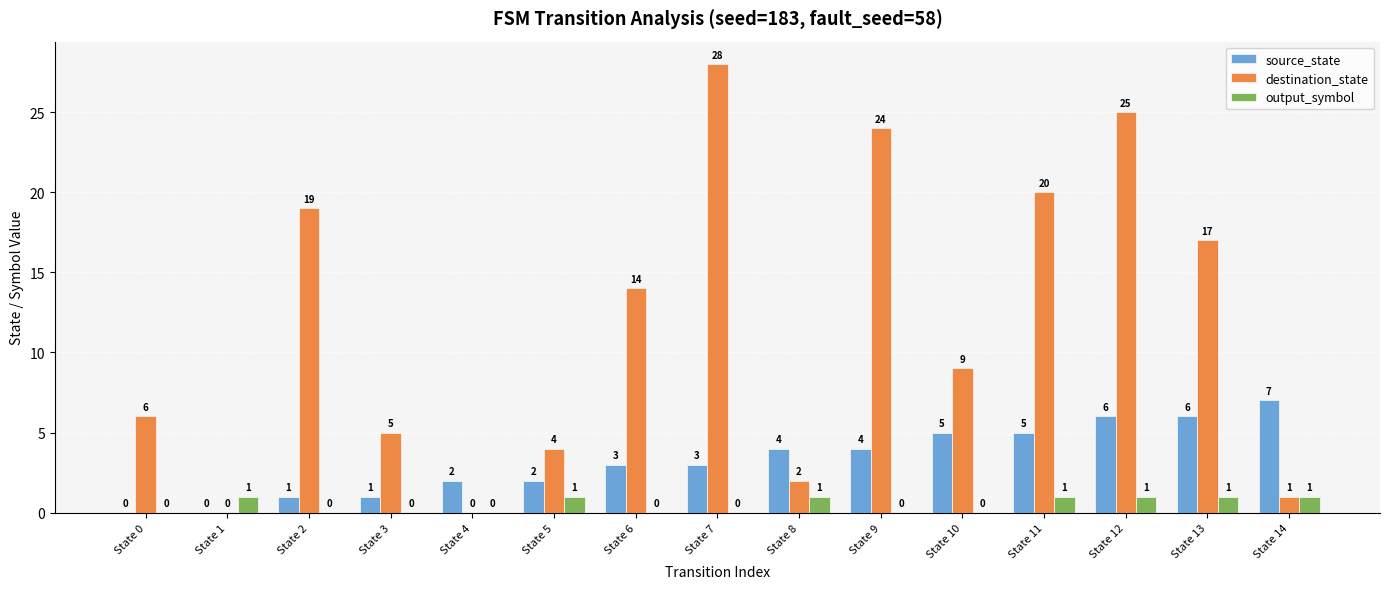

Are the bars horizontal?

No